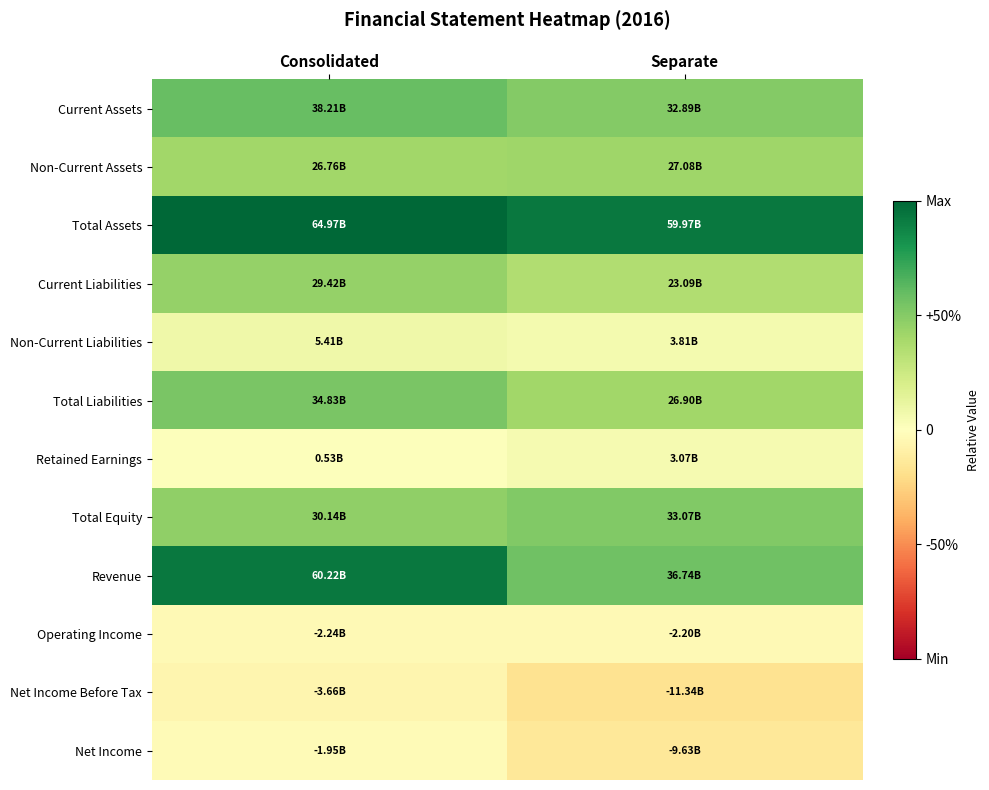

Reading right to left, transcribe all the data shown in this chart.

Current Assets: Separate=0.5	Consolidated=0.6
Non-Current Assets: Separate=0.4	Consolidated=0.4
Total Assets: Separate=0.9	Consolidated=1.0
Current Liabilities: Separate=0.4	Consolidated=0.5
Non-Current Liabilities: Separate=0.1	Consolidated=0.1
Total Liabilities: Separate=0.4	Consolidated=0.5
Retained Earnings: Separate=0.0	Consolidated=0.0
Total Equity: Separate=0.5	Consolidated=0.5
Revenue: Separate=0.6	Consolidated=0.9
Operating Income: Separate=-0.0	Consolidated=-0.0
Net Income Before Tax: Separate=-0.2	Consolidated=-0.1
Net Income: Separate=-0.1	Consolidated=-0.0